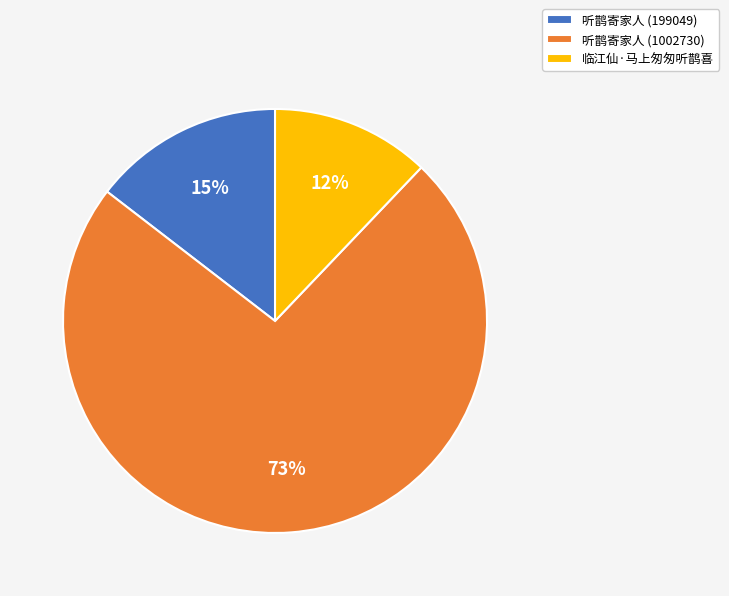

Which slice is the smallest?

临江仙·马上匆匆听鹊喜